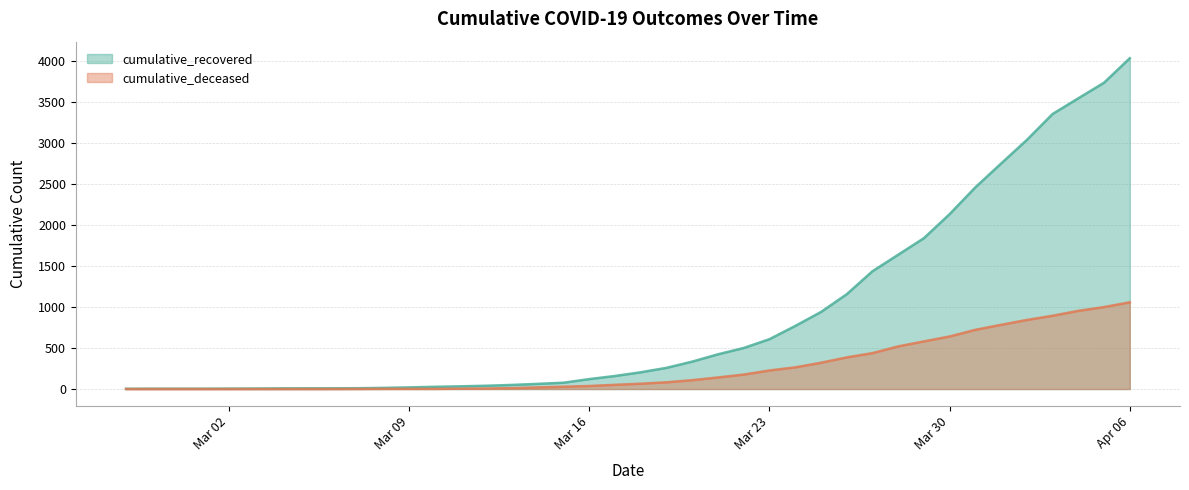

True or false: cumulative_recovered and cumulative_deceased cross at least once.

False